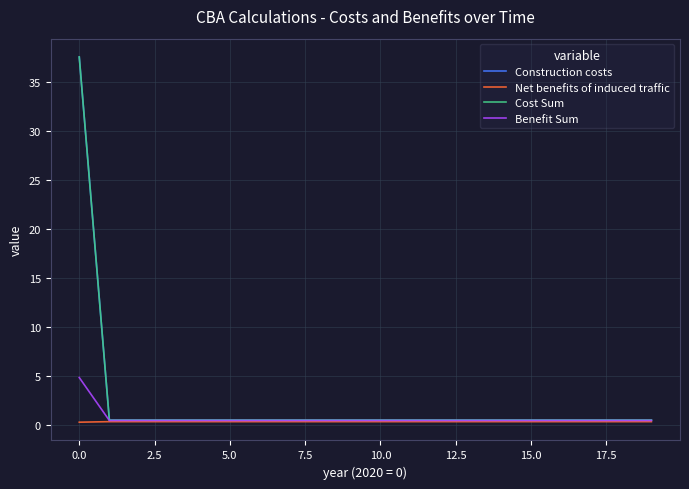

Which series has the widest spread of values?

Cost Sum